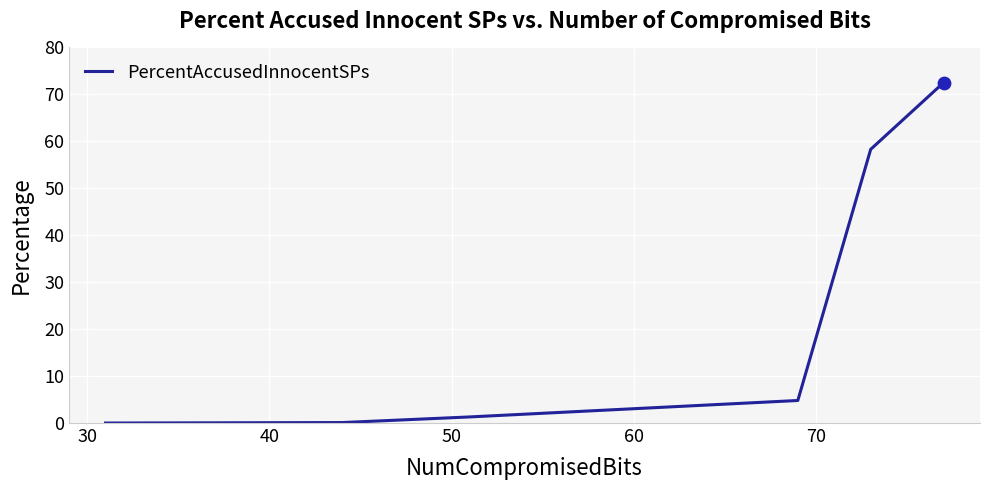

What is the difference between the second highest and minimum values?

58.3